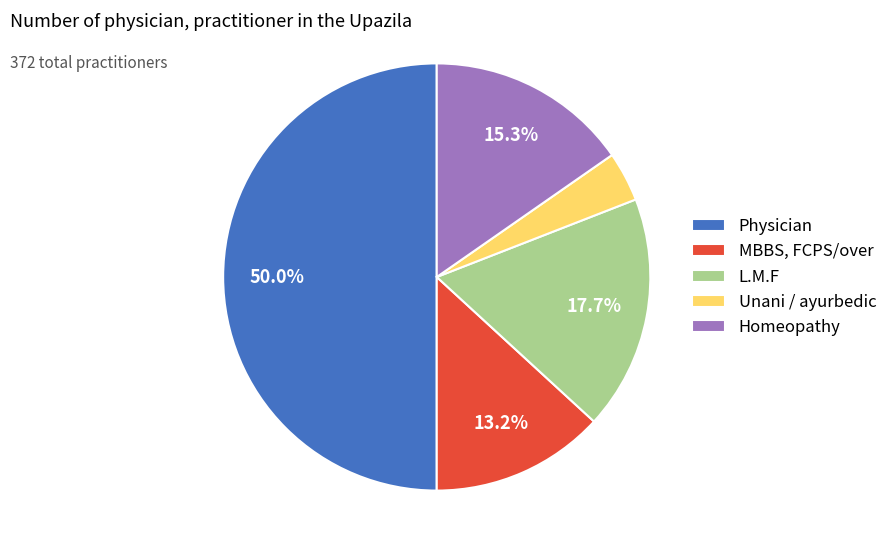

What is the smallest slice in the pie chart?

Unani / ayurbedic